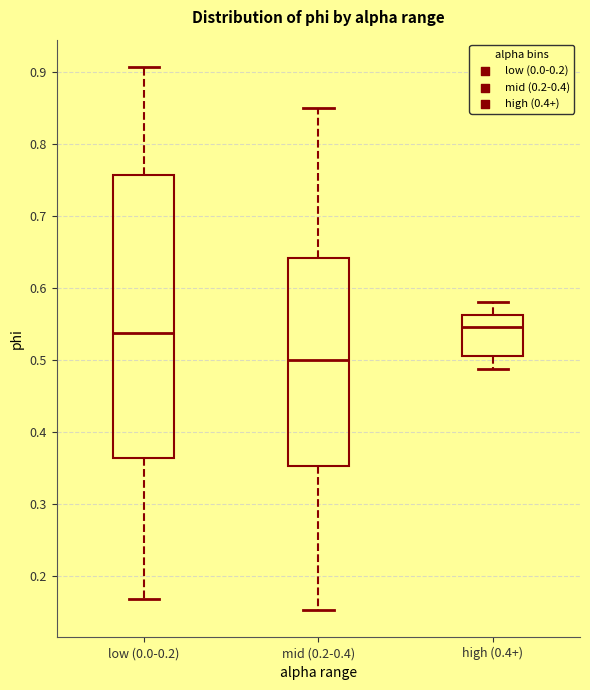

Reading left to right, read every box against the y-axis: the position of its median line, the range the box covers, and the ends of its whiskers. The values are not printed on the chart, so give them approximately, as read against the axis.

low (0.0-0.2): median 0.54, box 0.36 to 0.76, whiskers 0.17 to 0.91
mid (0.2-0.4): median 0.50, box 0.35 to 0.64, whiskers 0.15 to 0.85
high (0.4+): median 0.55, box 0.51 to 0.56, whiskers 0.49 to 0.58